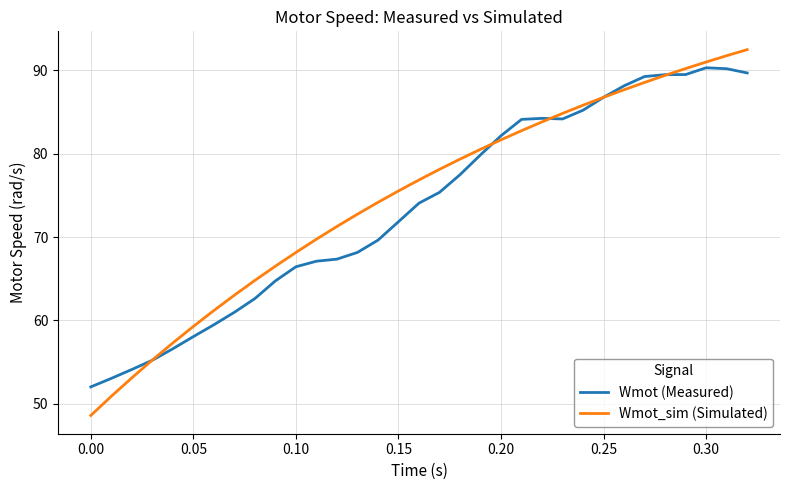

How many lines are shown in the chart?

2